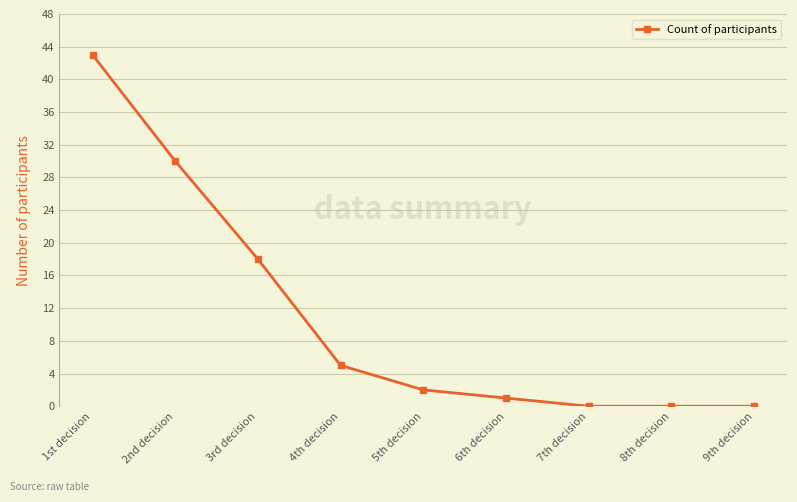

At which label is the value closest to 21?

3rd decision